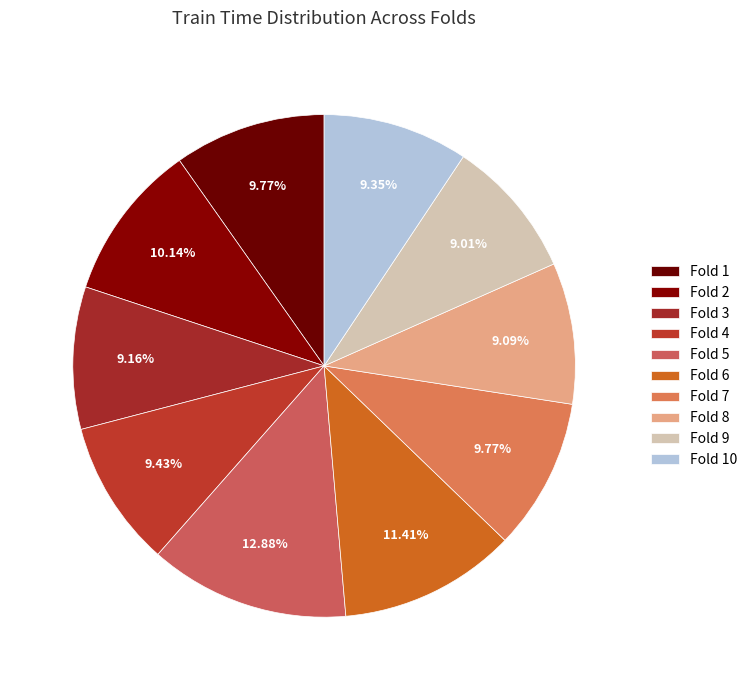

What percentage is NOT represented by Fold 10?

90.7%